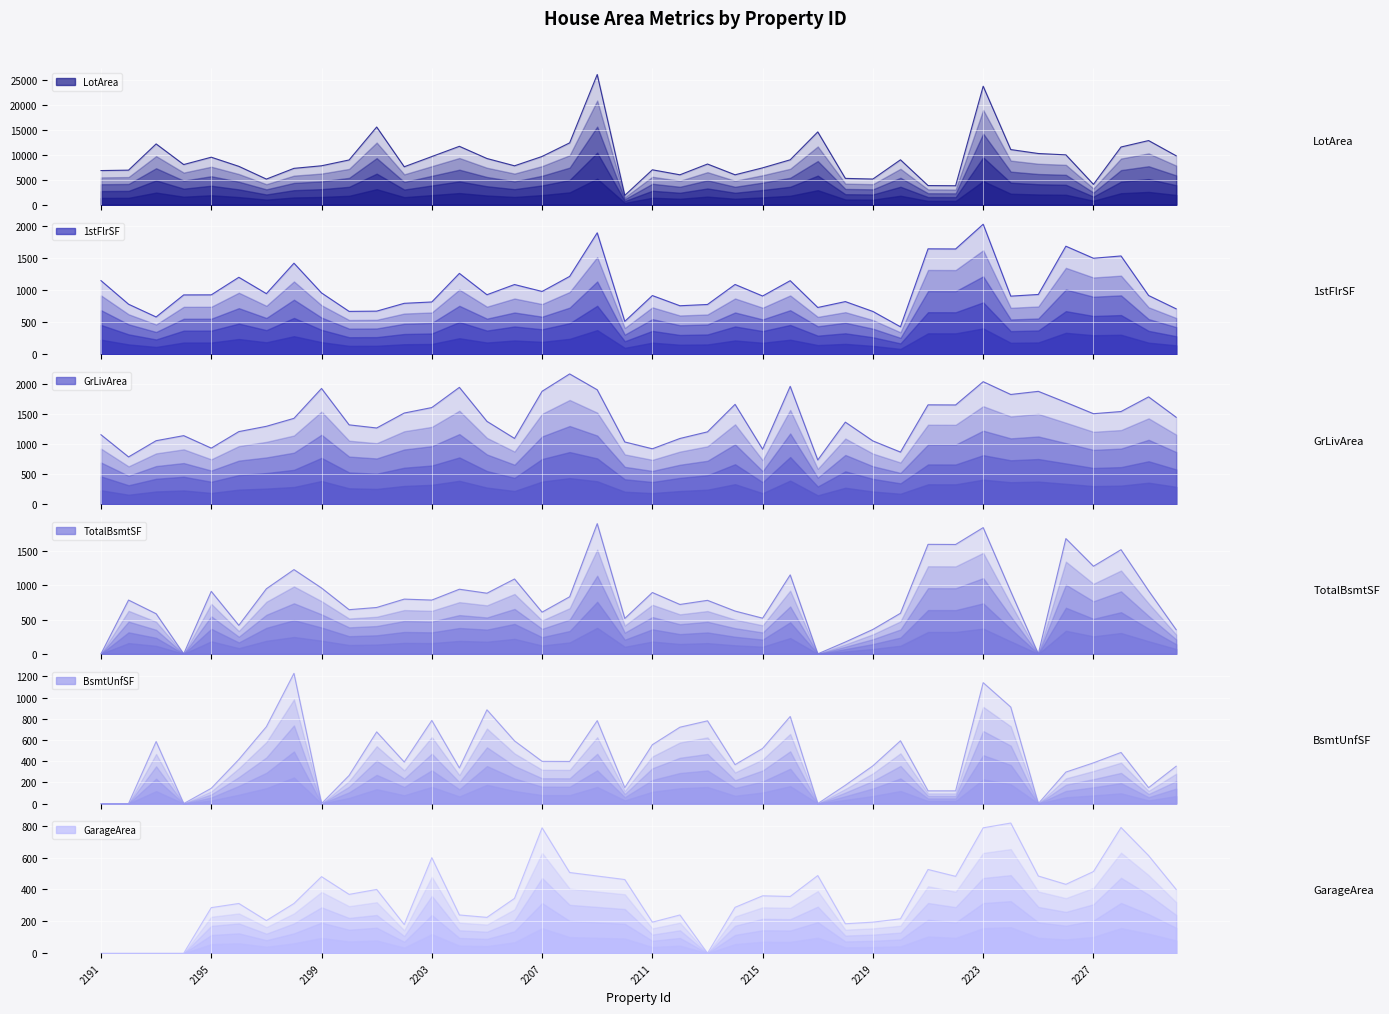

What is the value of the LotArea point at the 29th from the left?

5150